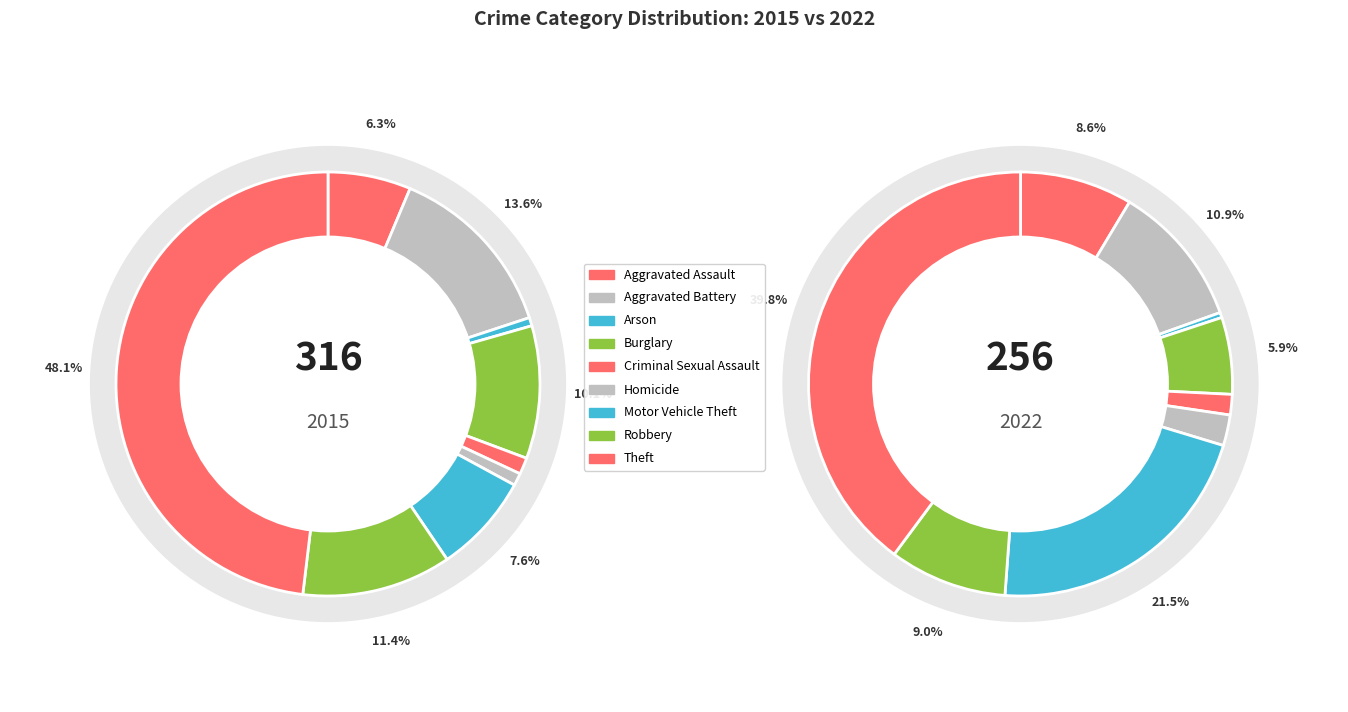

To the nearest percent, what is the difference between the 6 and 3 slice percentages?

3%